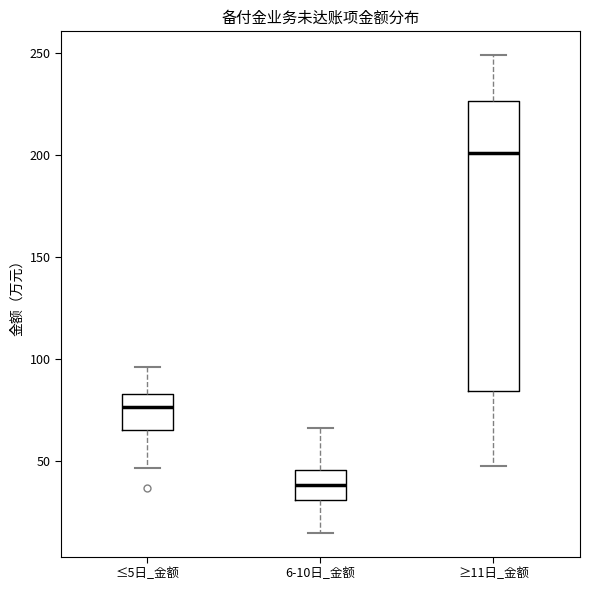

Which box's median line is the highest?

≥11日_金额